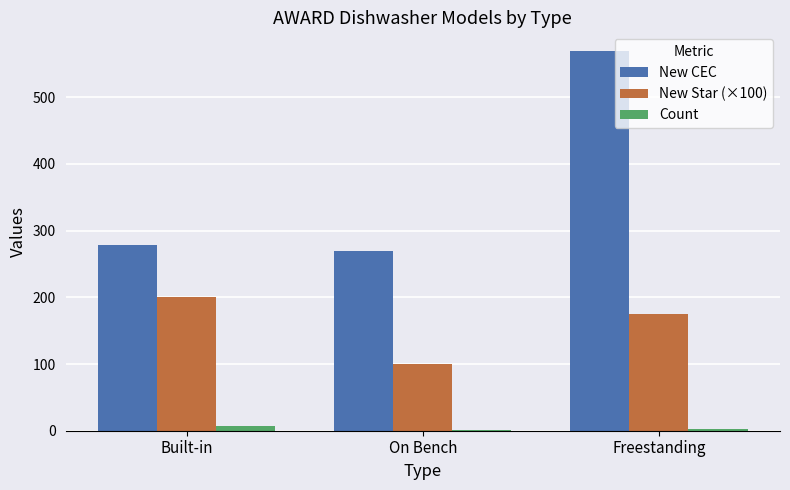

Count the number of data series in this chart.

3